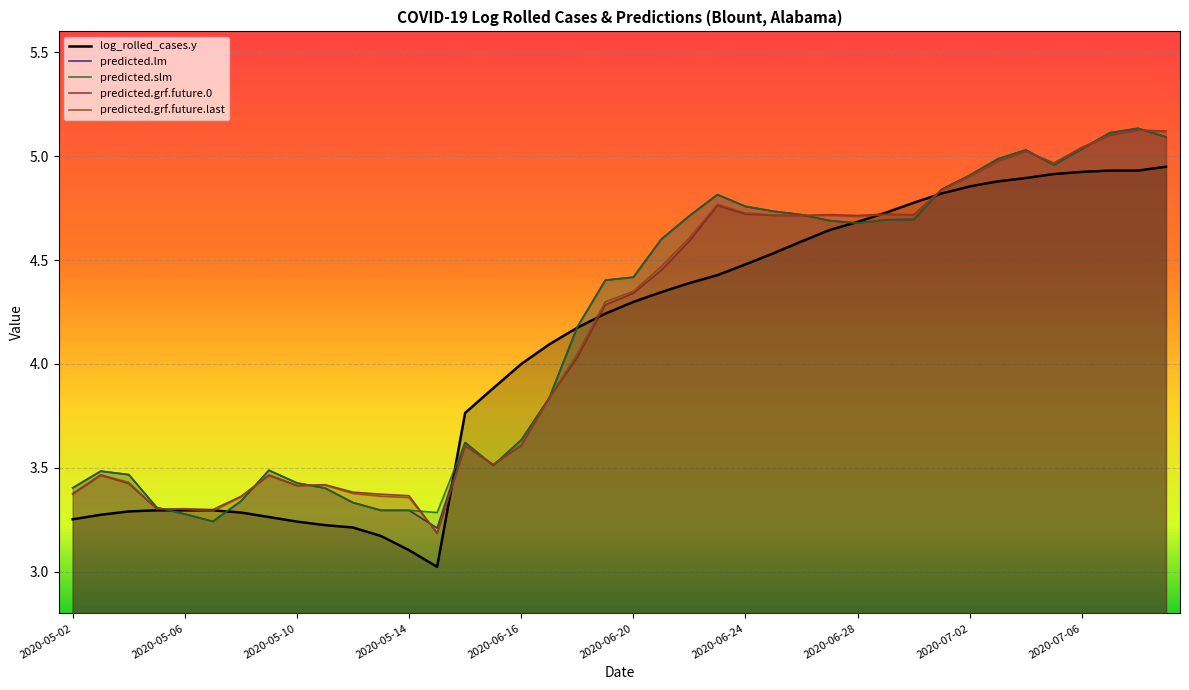

What is the total value across all series at 2020-07-06?

25.1